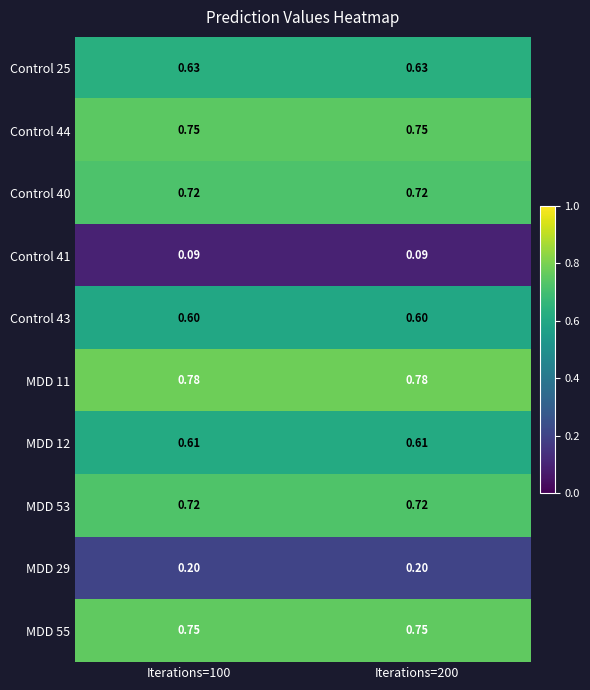

Is the value of Control 44 at Iterations=200 greater than the value of Control 25 at Iterations=100?

Yes